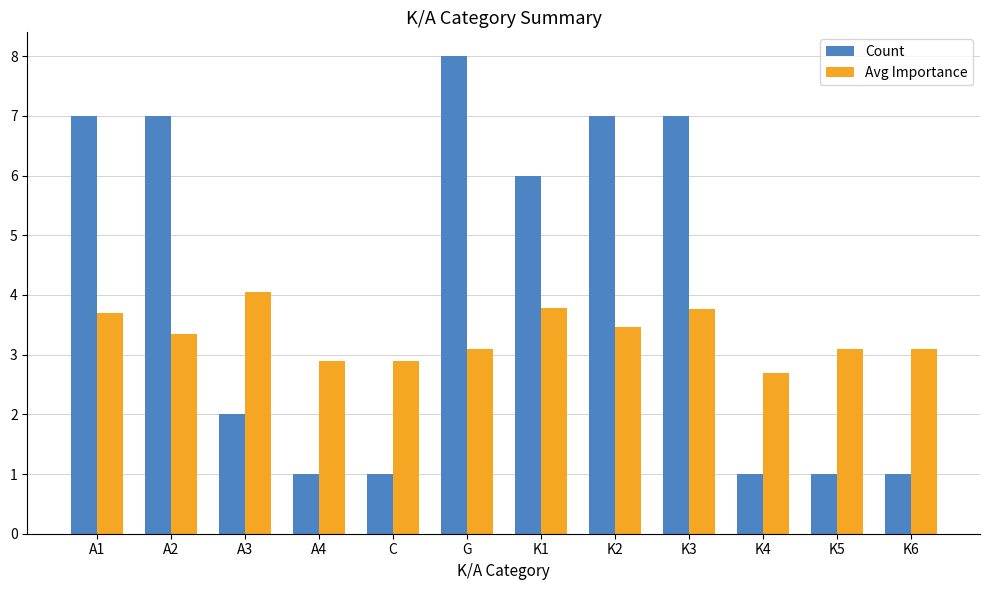

What is the lowest value of the Avg Importance series?

2.7